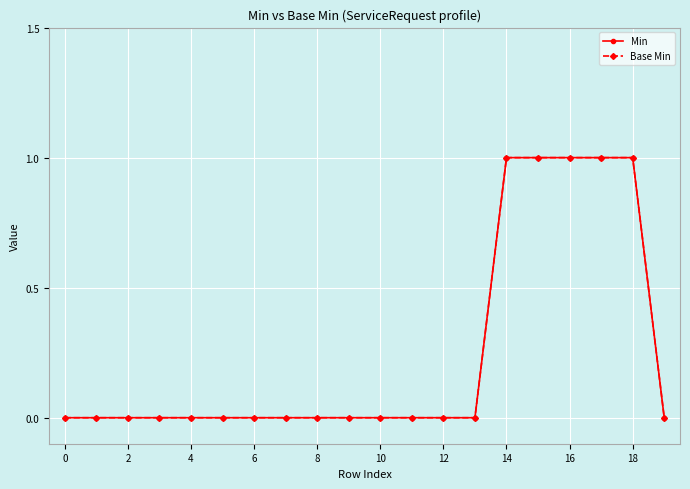

At which label does Min reach its peak?

14